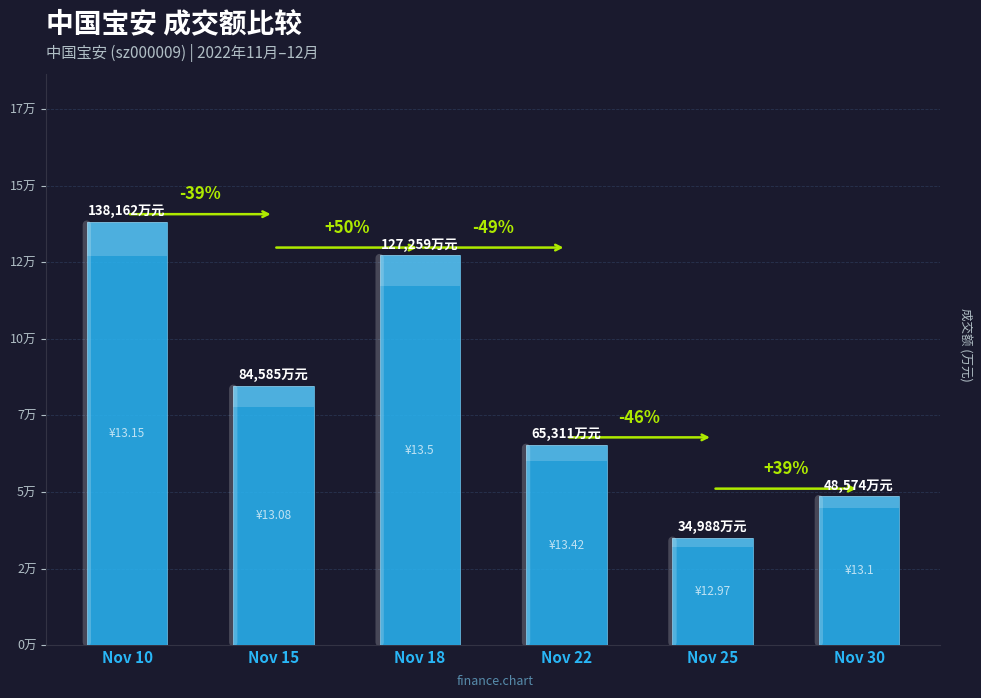

Reading left to right, transcribe all the data shown in this chart.

Nov 10=138162	Nov 15=84585	Nov 18=127259	Nov 22=65311	Nov 25=34988	Nov 30=48574